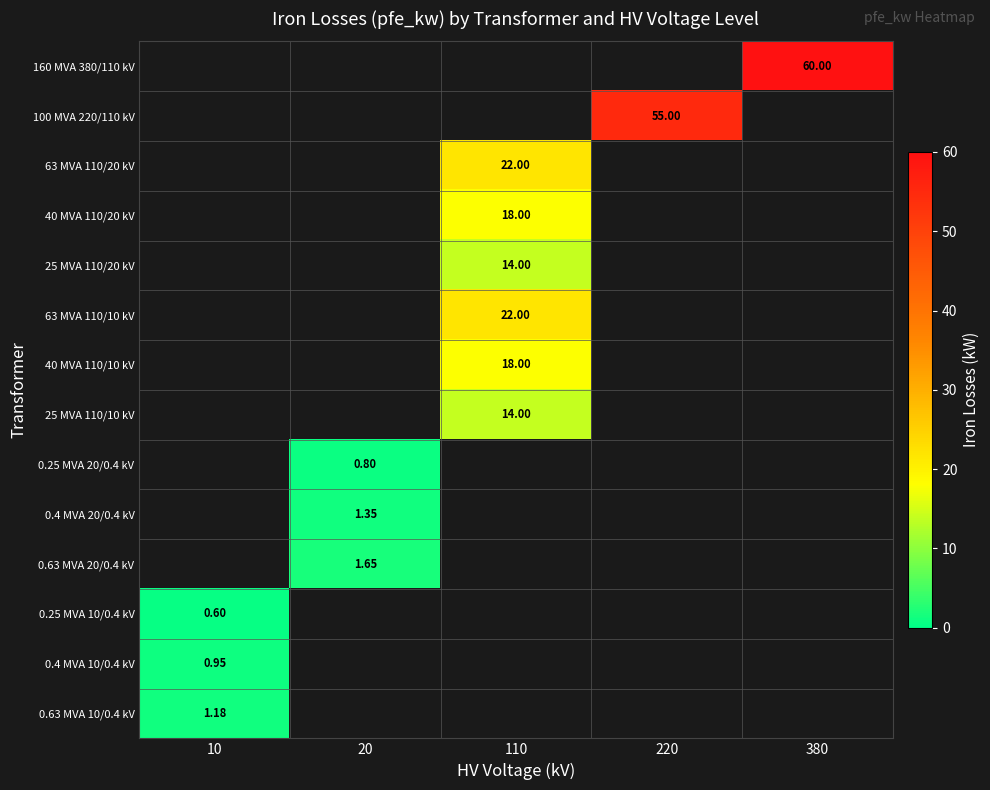

Count the number of data series in this chart.

14